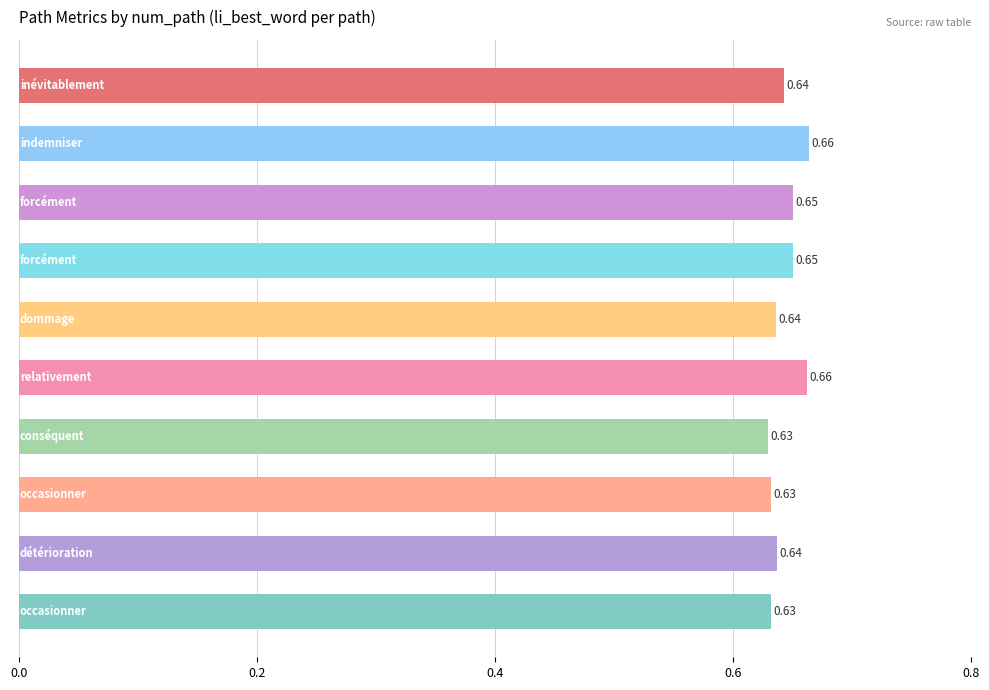

What is the sum of all values?

6.4